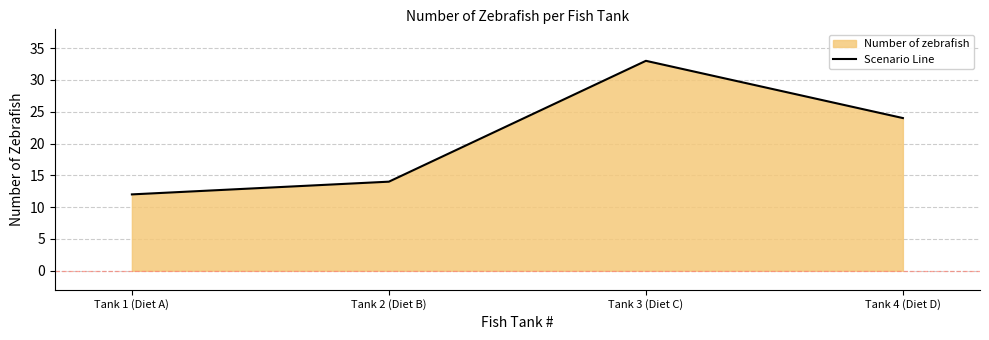

Rank the categories by value from lowest to highest.

Tank 1 (Diet A), Tank 2 (Diet B), Tank 4 (Diet D), Tank 3 (Diet C)